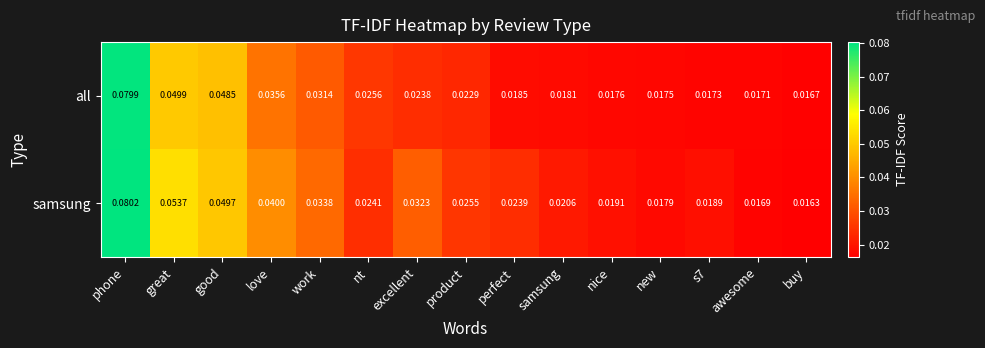

Which category has the highest value in the samsung series?

phone